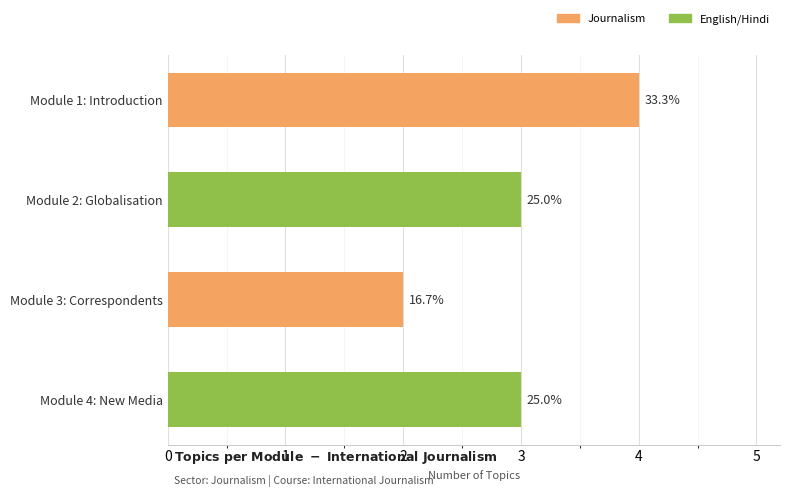

How many bars are there in total?

4